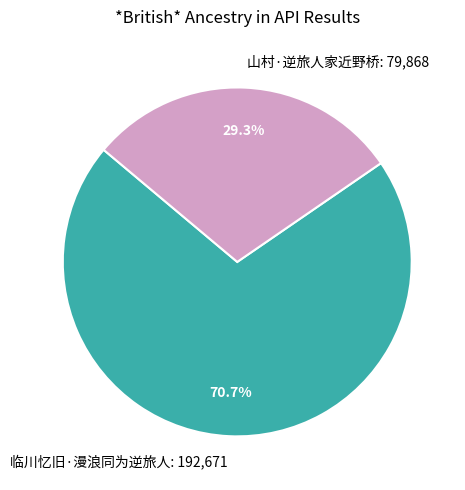

How many segments does this pie chart have?

2